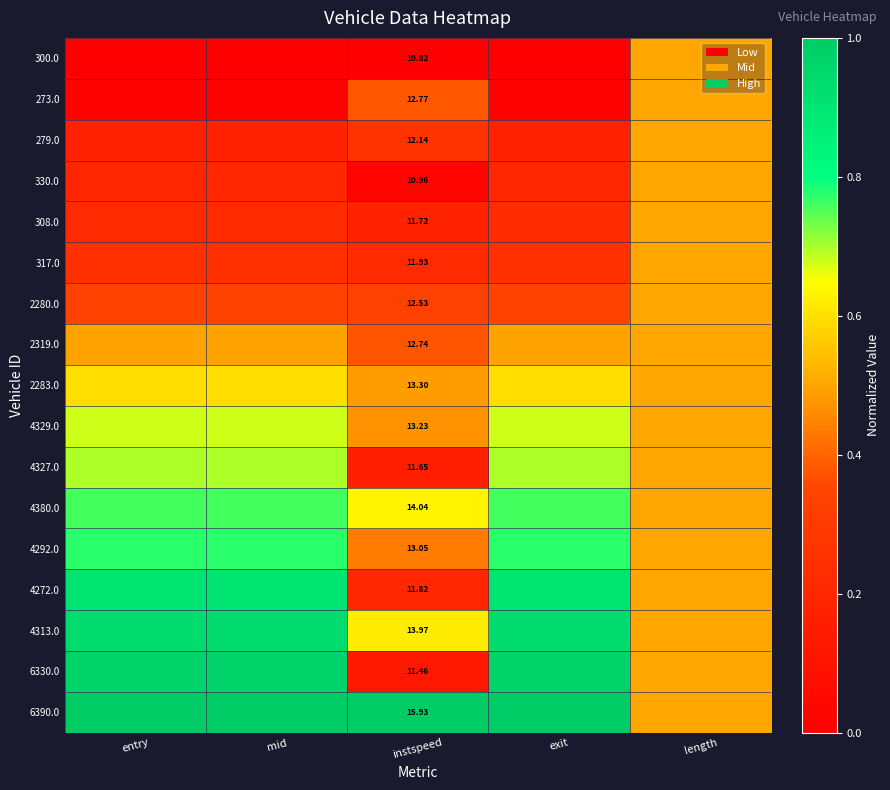

The 4327.0 series shows 0.2 at instspeed. True or false?

True